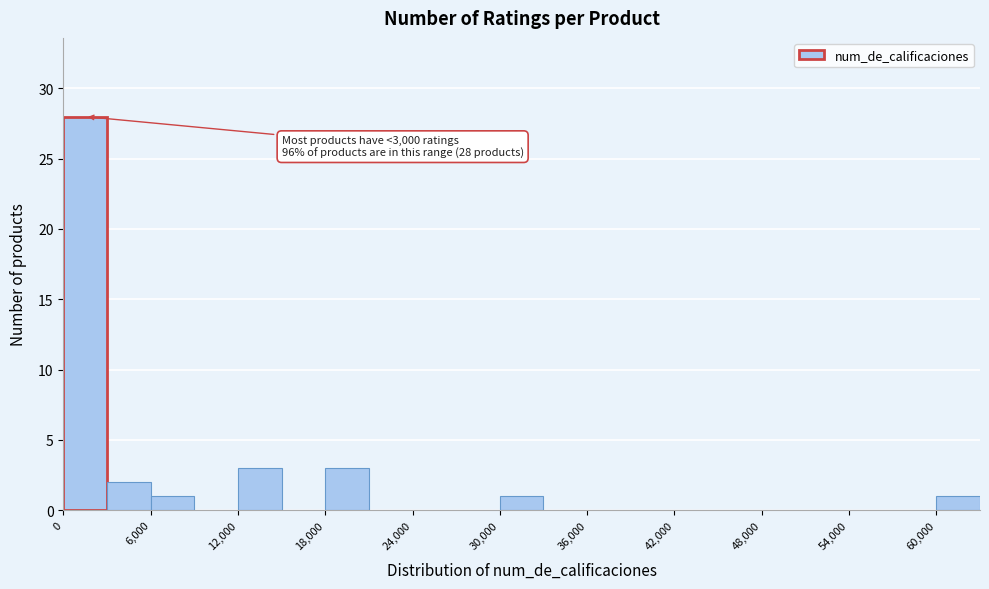

Around what value on the x-axis is the tallest bar? Give the approximate position of its centre, as read against the axis.

2000